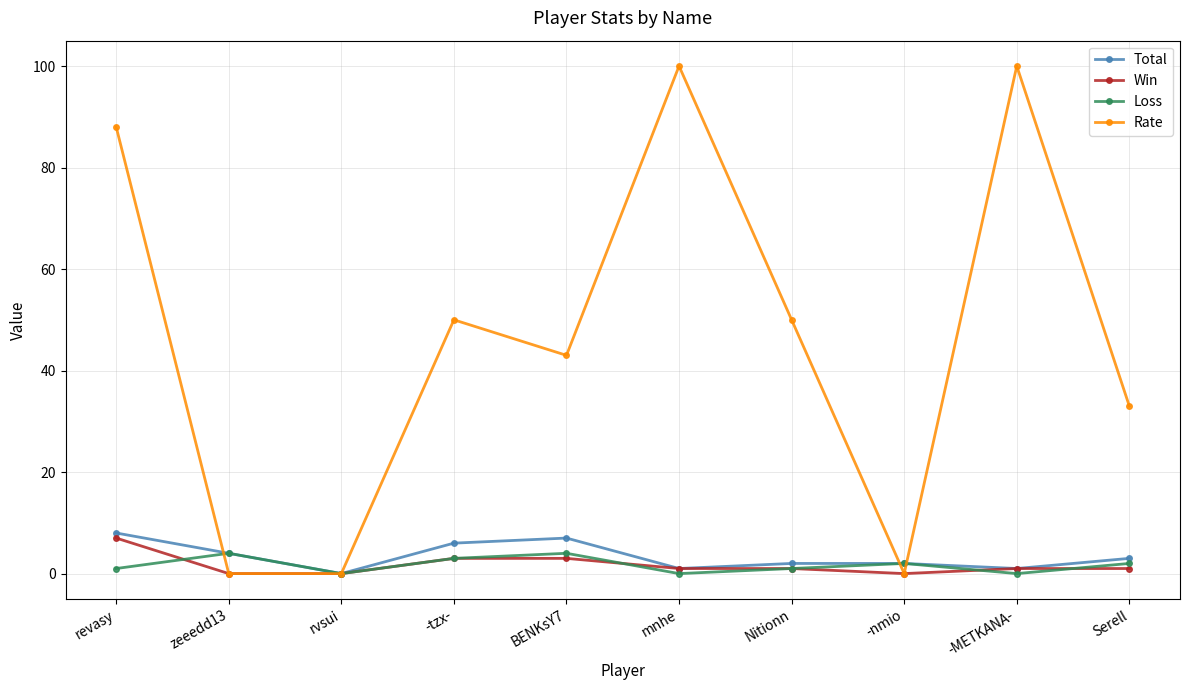

What is the difference between the highest and lowest values at -tzx-?

47